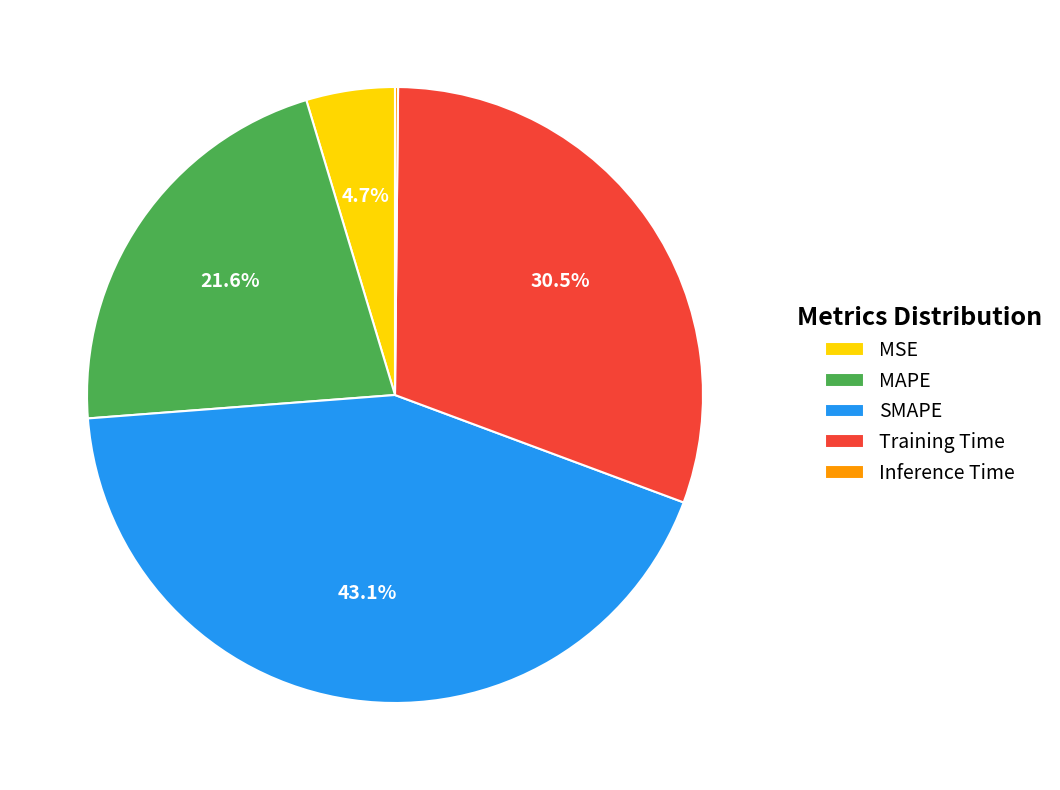

Approximately how many times larger is the value at MAPE compared to Training Time?

0.7